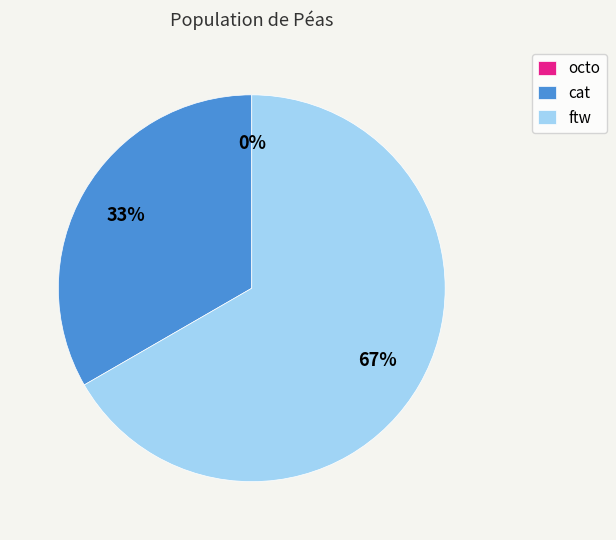

To the nearest percent, what is the combined percentage of cat and octo?

33%